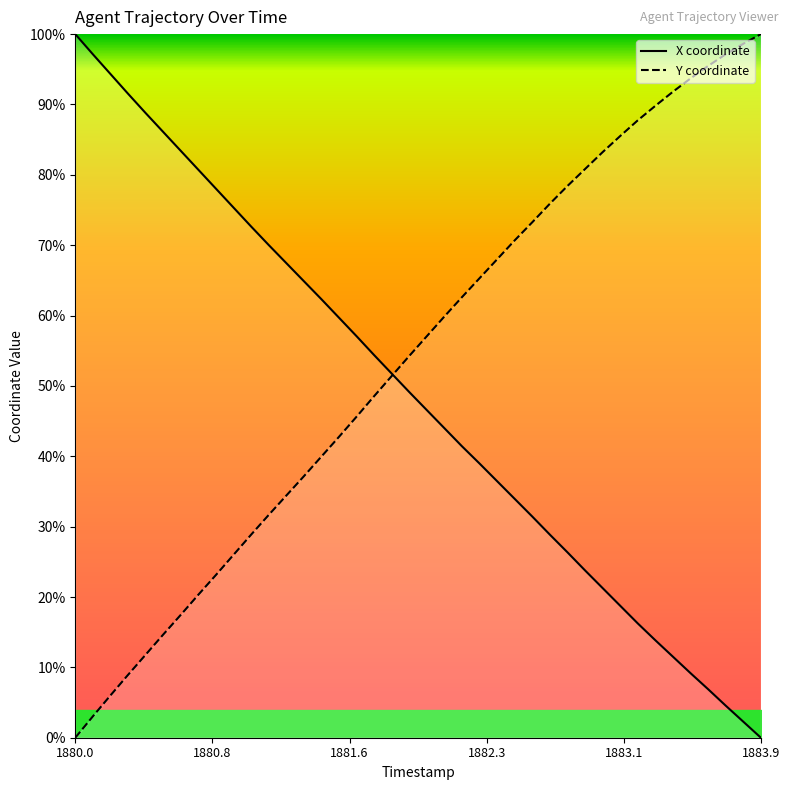

What is the difference between the maximum and second lowest values in the Y series?

97.0